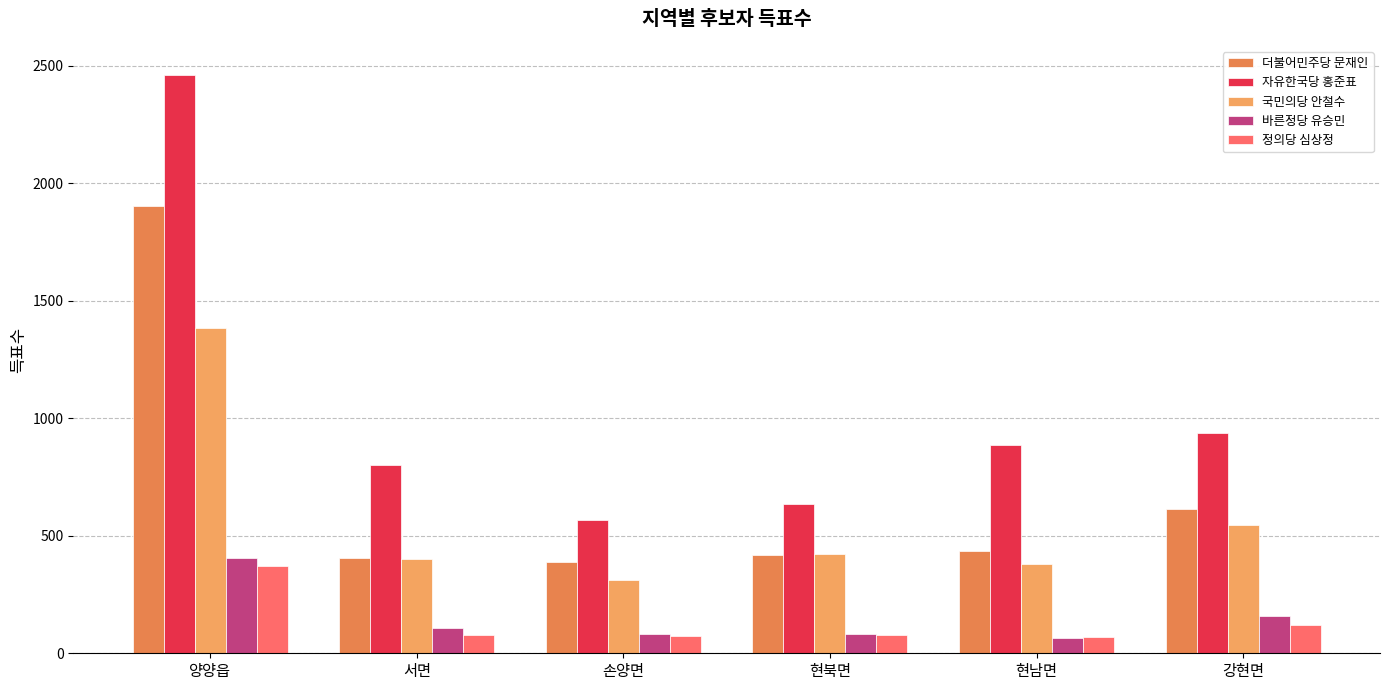

Reading left to right, what are all the values shown in this chart?

더불어민주당 문재인: 양양읍=1901	서면=405	손양면=389	현북면=417	현남면=435	강현면=615
자유한국당 홍준표: 양양읍=2461	서면=800	손양면=569	현북면=635	현남면=887	강현면=936
국민의당 안철수: 양양읍=1383	서면=399	손양면=312	현북면=423	현남면=380	강현면=546
바른정당 유승민: 양양읍=404	서면=108	손양면=80	현북면=82	현남면=66	강현면=158
정의당 심상정: 양양읍=372	서면=77	손양면=73	현북면=77	현남면=68	강현면=119